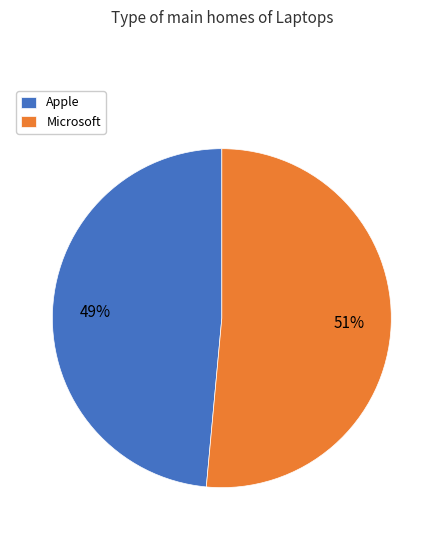

Which has a higher value, Microsoft or Apple?

Microsoft